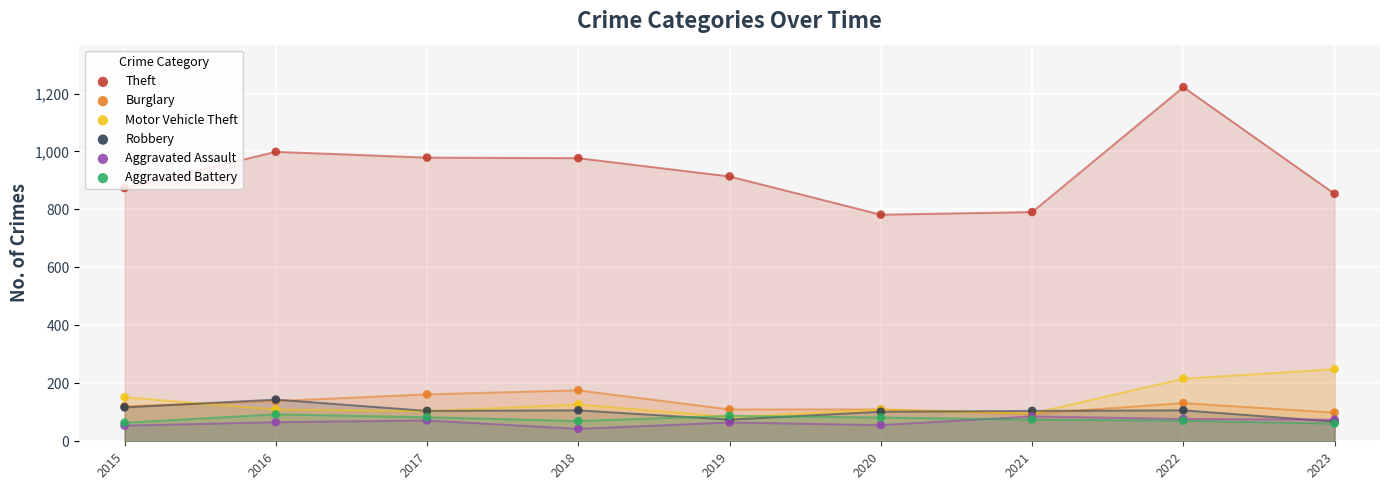

What are all the series names shown in the legend?

Theft, Burglary, Motor Vehicle Theft, Robbery, Aggravated Assault, Aggravated Battery